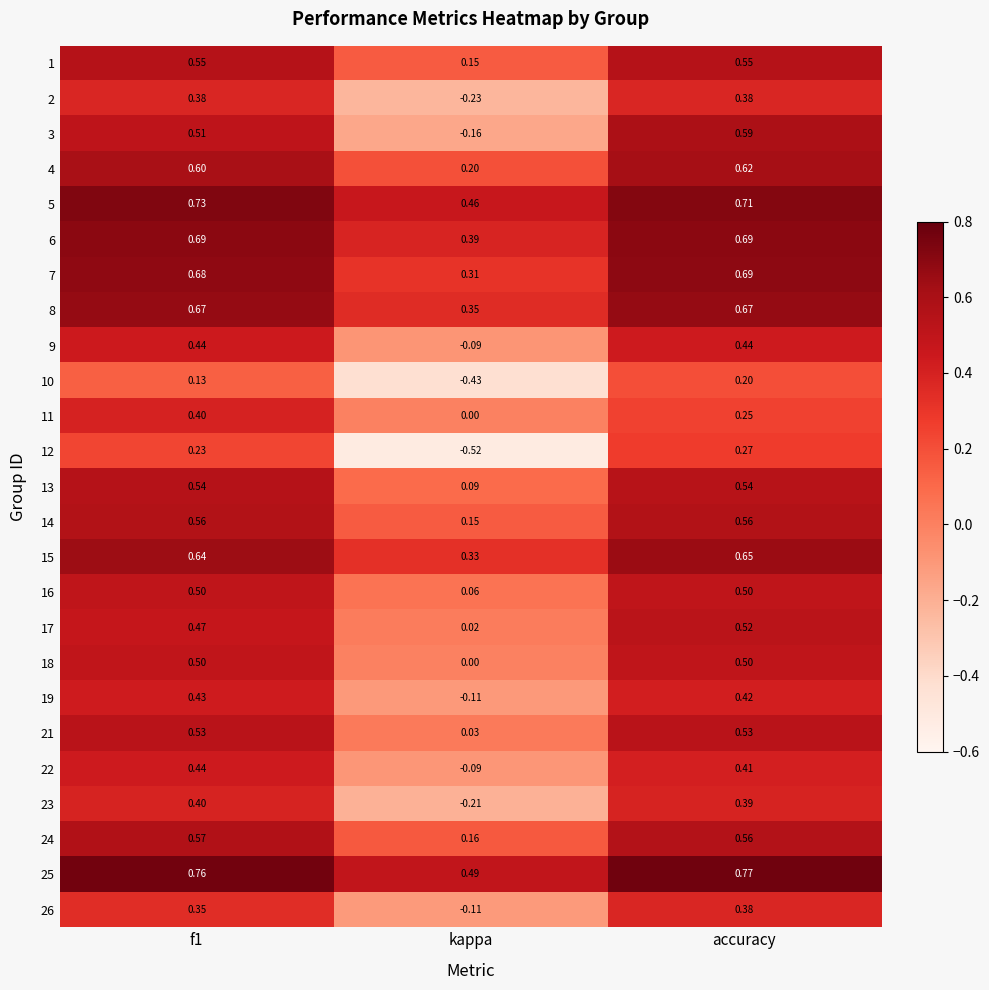

At which label is 21 closest to 0?

kappa